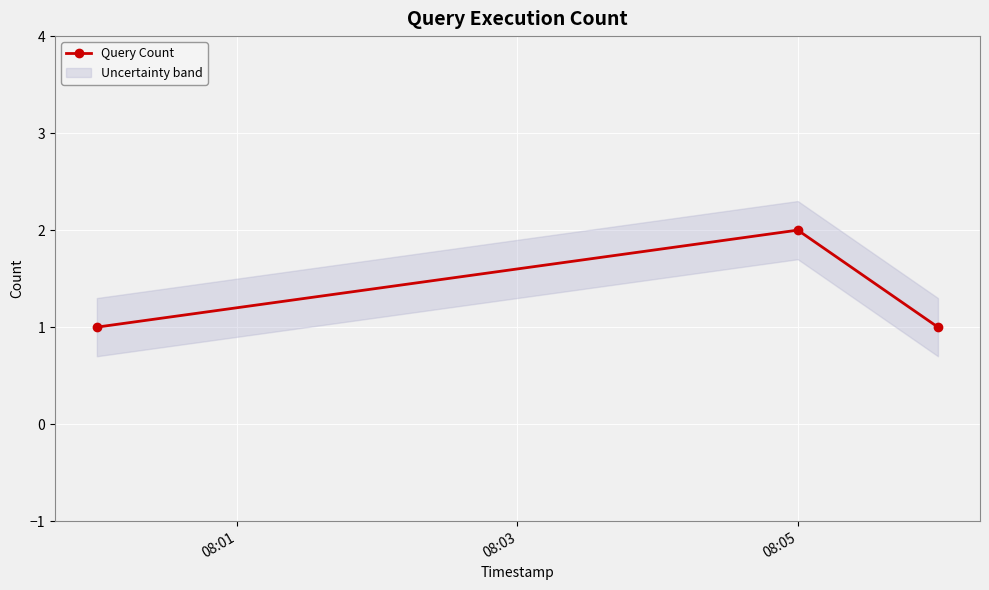

Reading left to right, extract all data points from this chart.

1	2	1